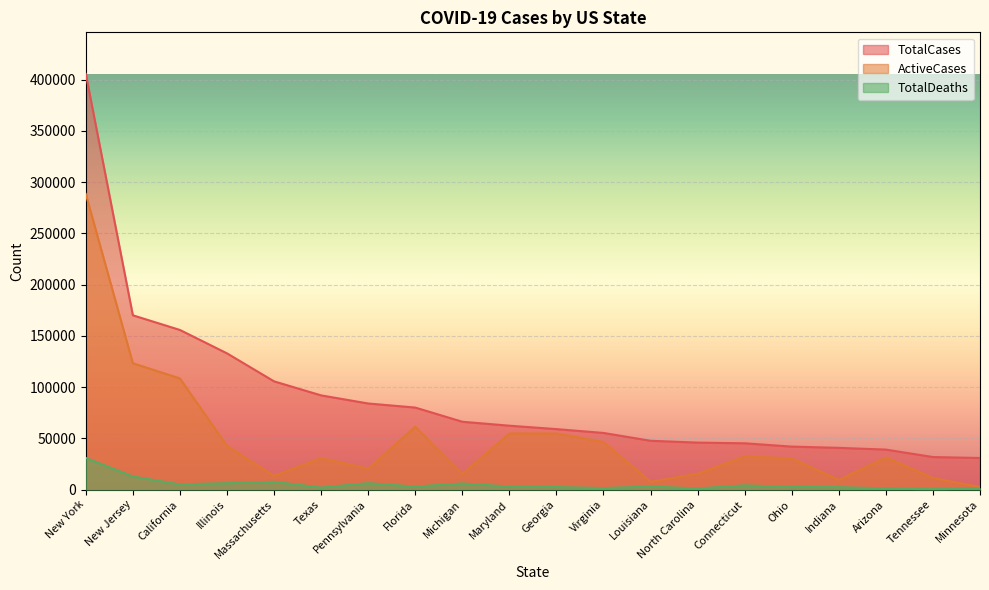

Does the chart display data point markers on the line(s)?

No